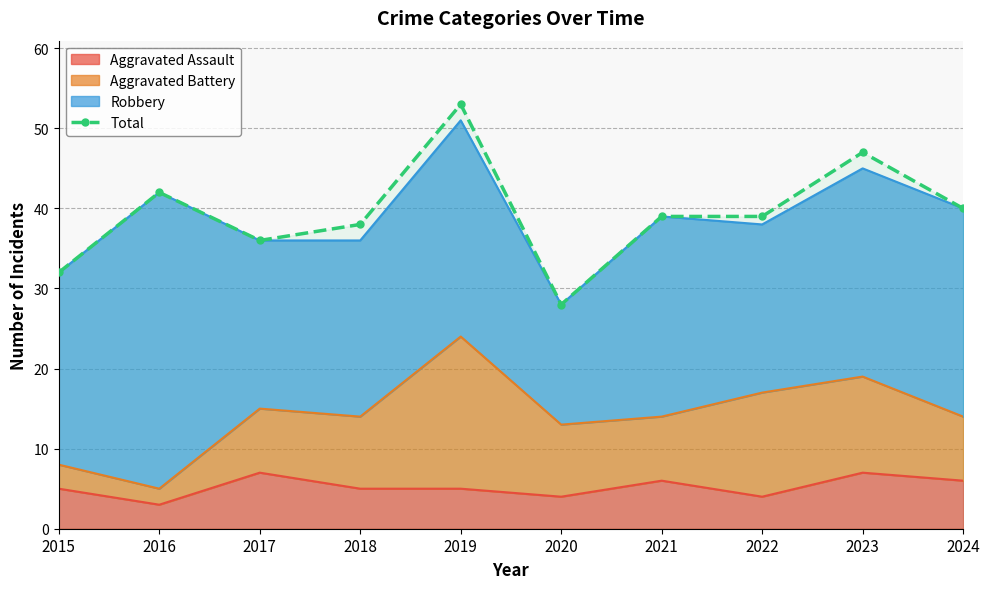

True or false: the data shows 13 at 2021.

False